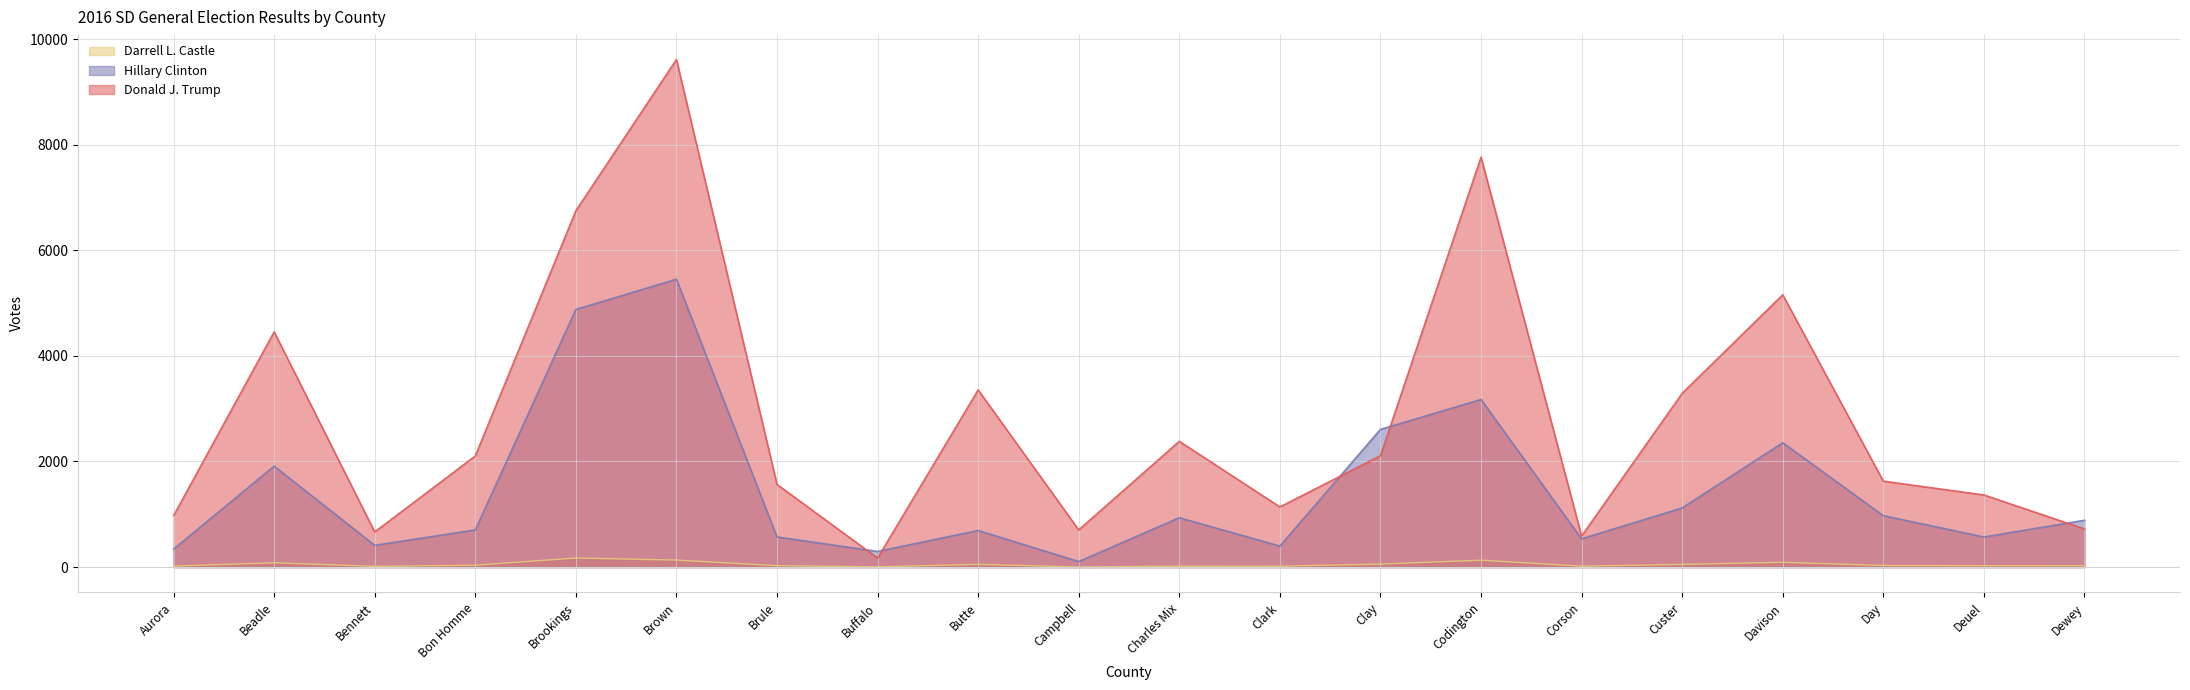

Between Charles Mix and Brule, which is larger?

Charles Mix